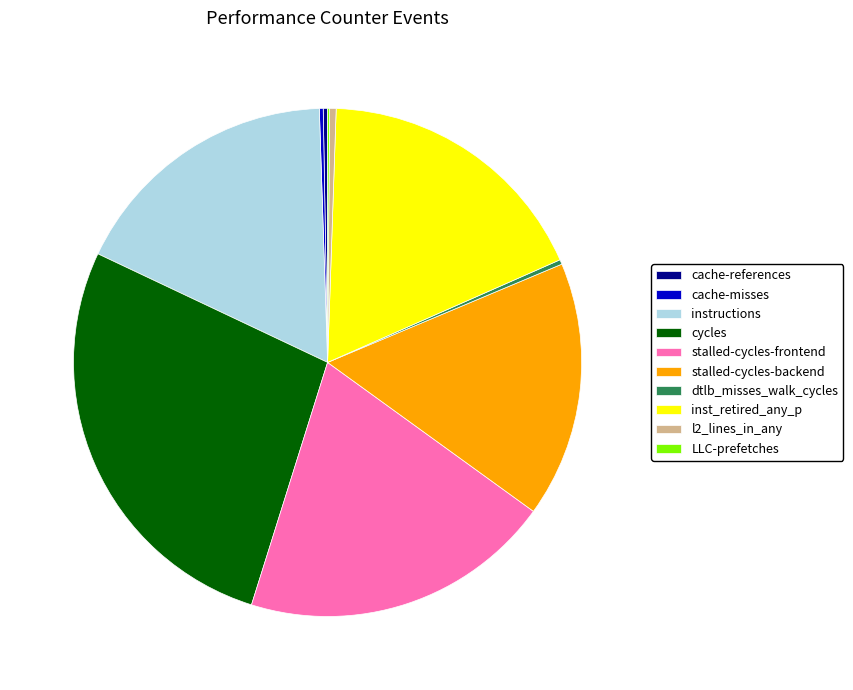

The stalled-cycles-backend slice represents 16% of the pie. True or false?

True